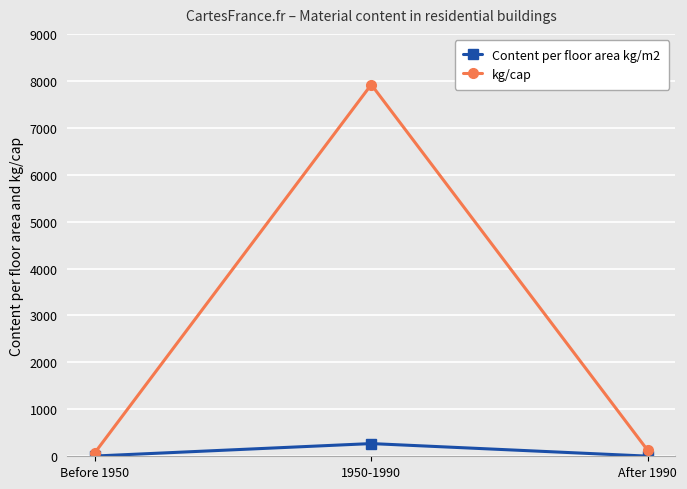

At which category is the sum across all series the highest?

1950-1990